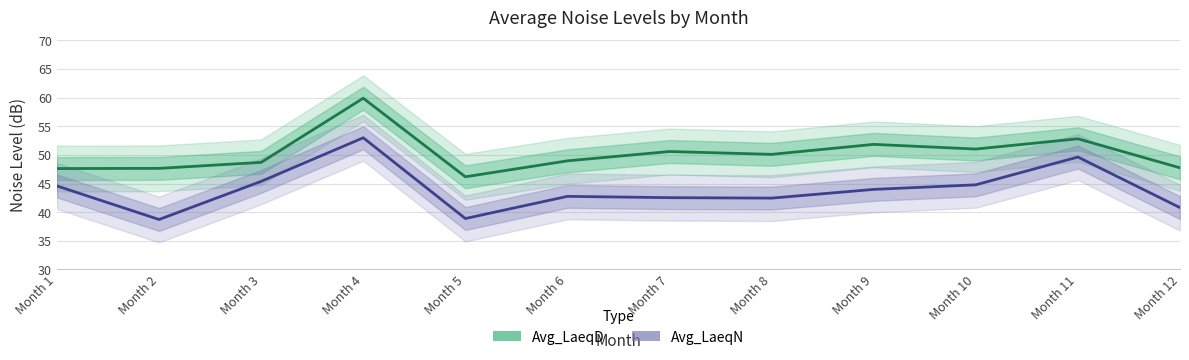

What is the value of the Avg_LaeqN point at the 8th from the left?

42.5